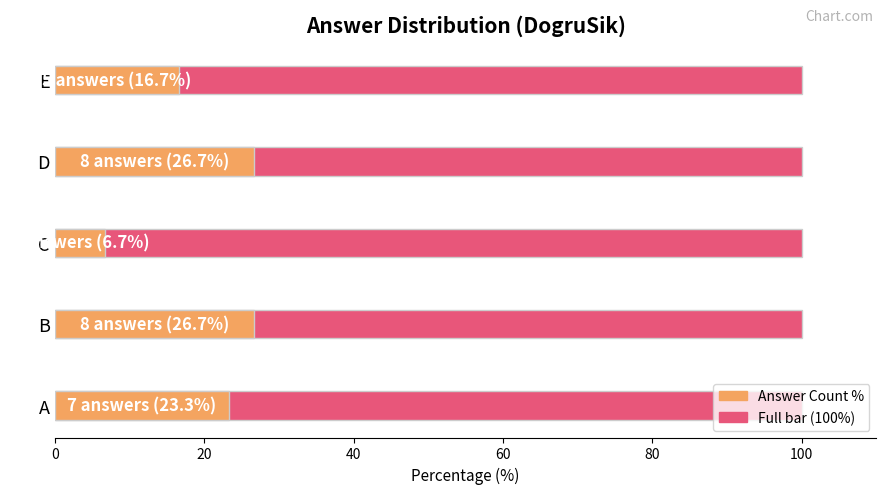

The Count % series shows 41.1 at A. True or false?

False